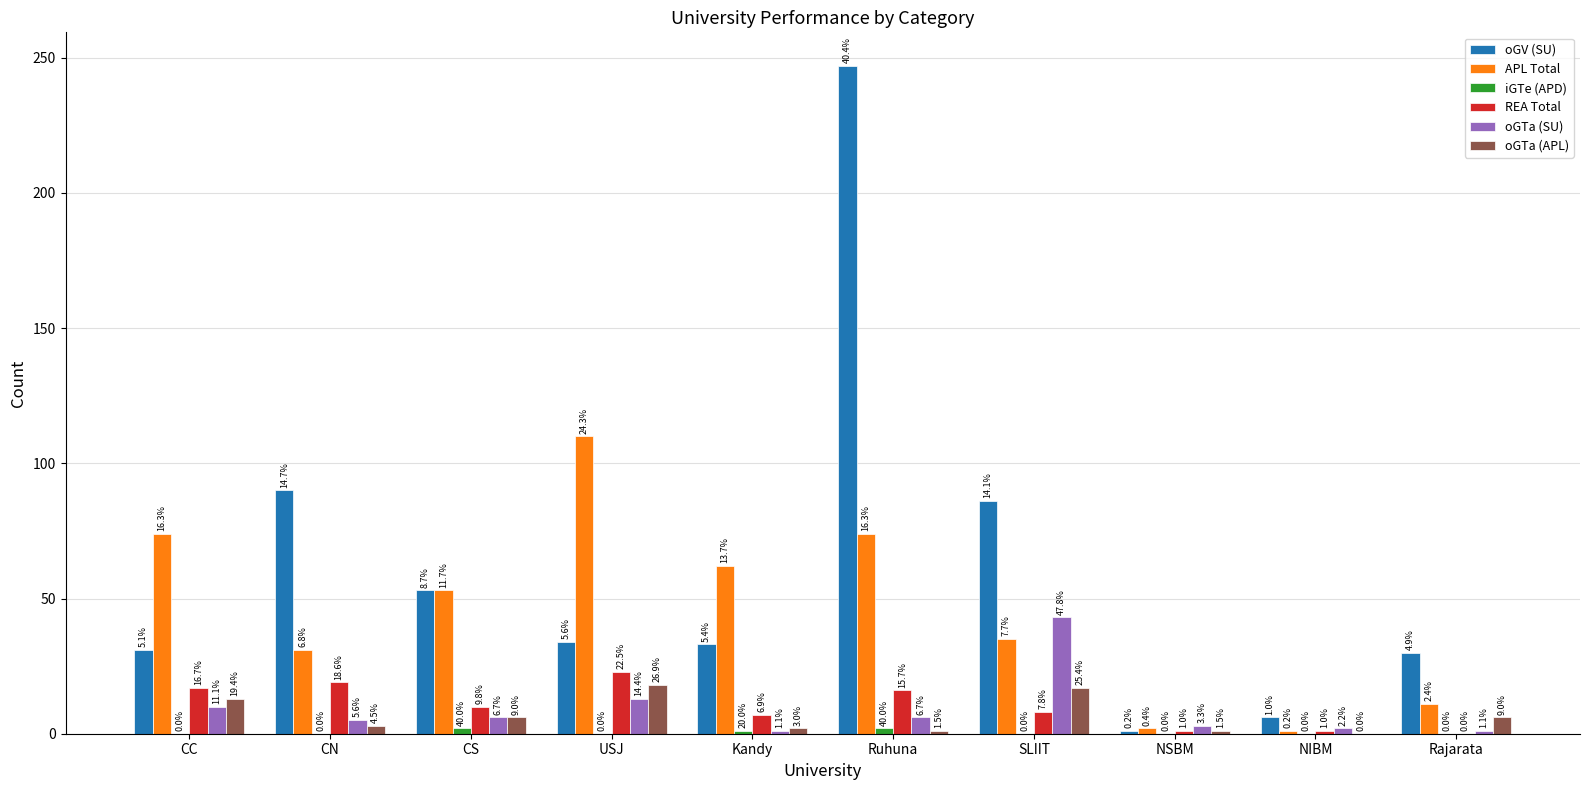

What is the difference between the APL Total values at USJ and CS?

57